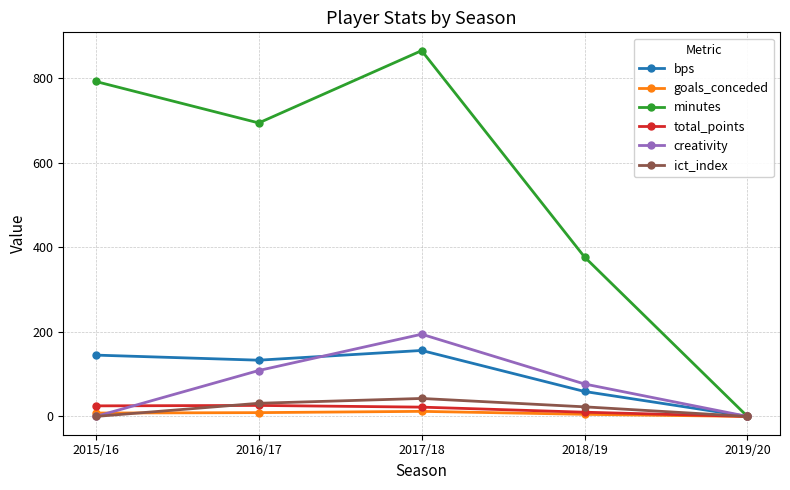

Is this an area chart (filled region under the line)?

No